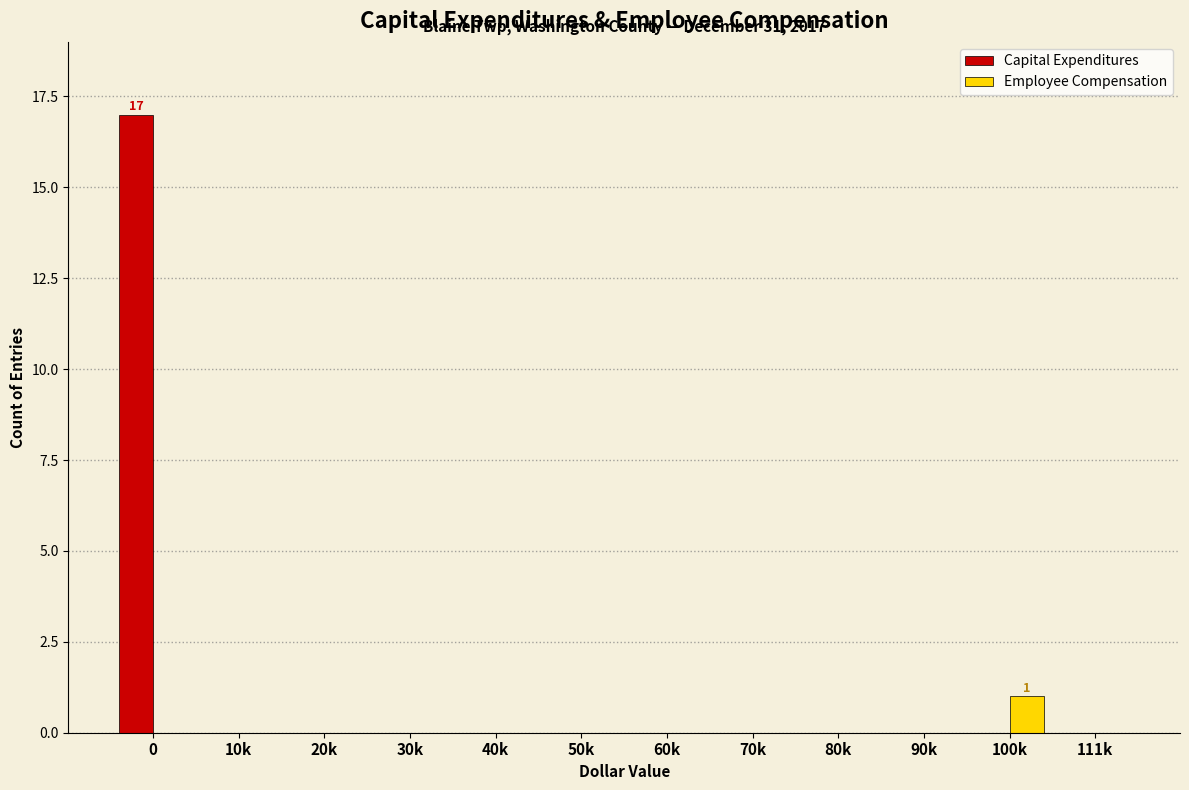

Reading left to right, list all the values displayed in this chart.

Capital Expenditures: 0=17	10k=0	20k=0	30k=0	40k=0	50k=0	60k=0	70k=0	80k=0	90k=0	100k=0	111k=0
Employee Compensation: 0=0	10k=0	20k=0	30k=0	40k=0	50k=0	60k=0	70k=0	80k=0	90k=0	100k=1	111k=0